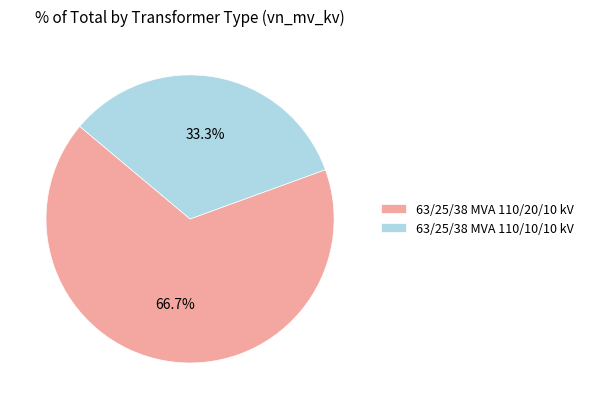

How much of the chart is everything except 63/25/38 MVA 110/20/10 kV?

33.3%